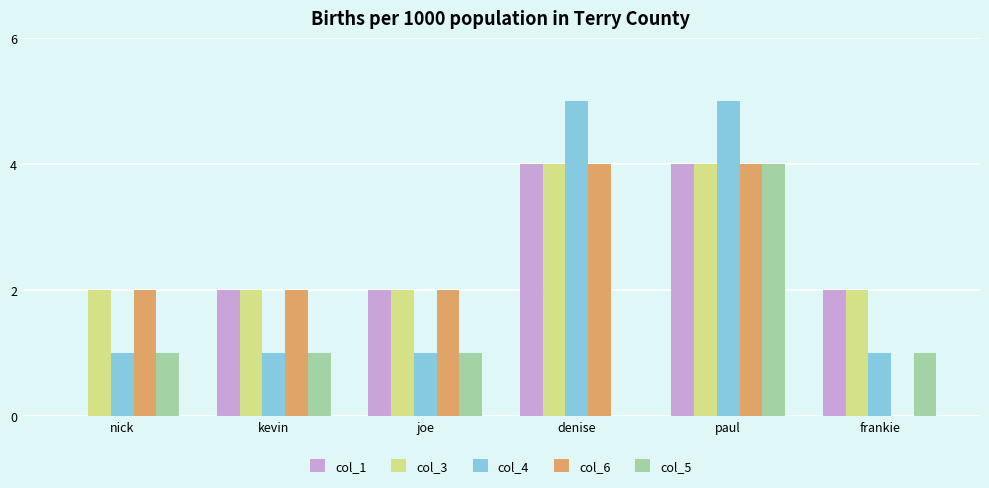

What is the greatest value displayed?

5